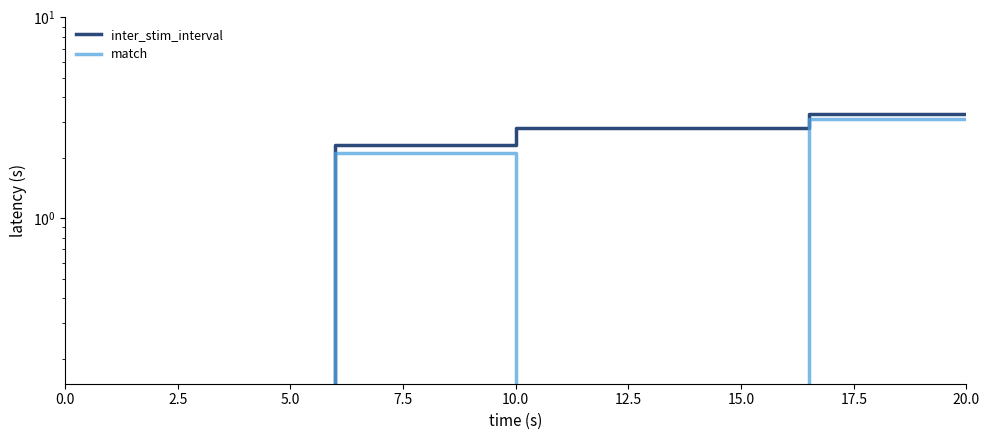

True or false: match and inter_stim_interval intersect in this chart.

False